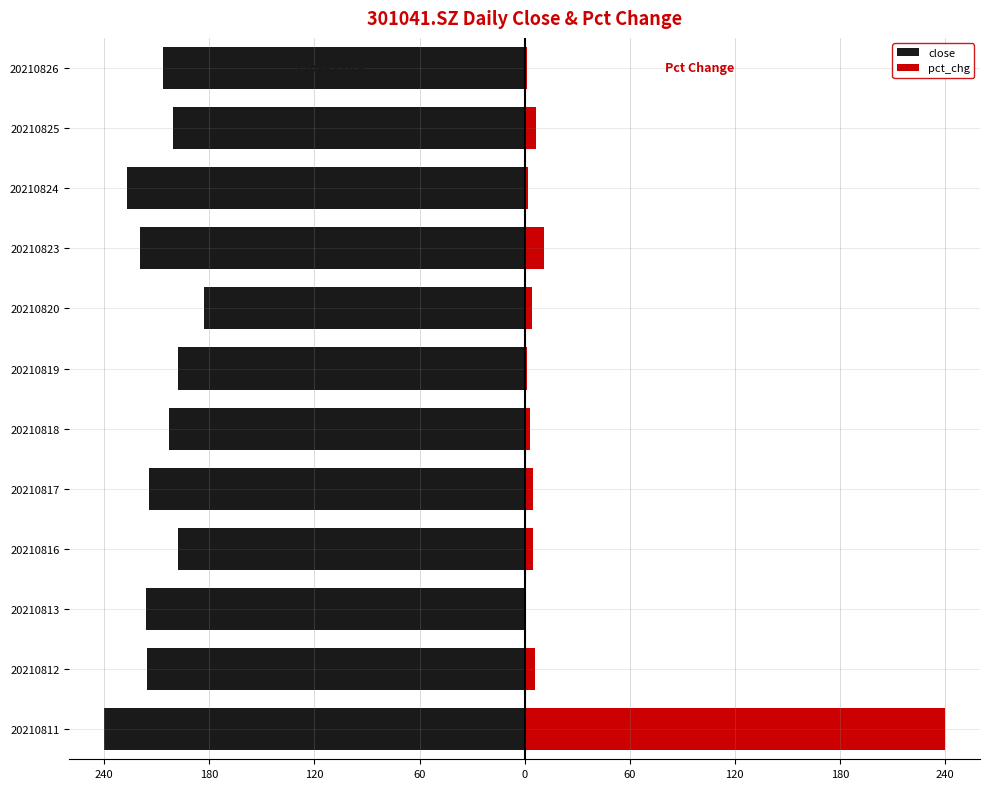

Does the chart contain any negative values?

Yes